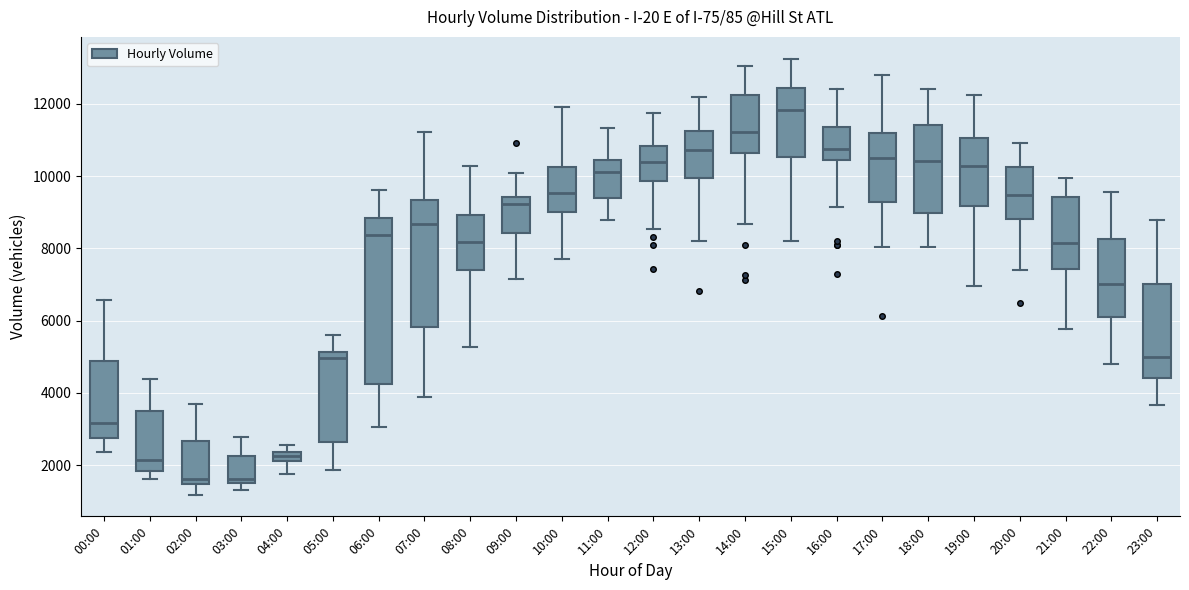

Where is the lower edge of the box for 17:00 on the y-axis? The values are not printed on the chart, so give them approximately, as read against the axis.

9200